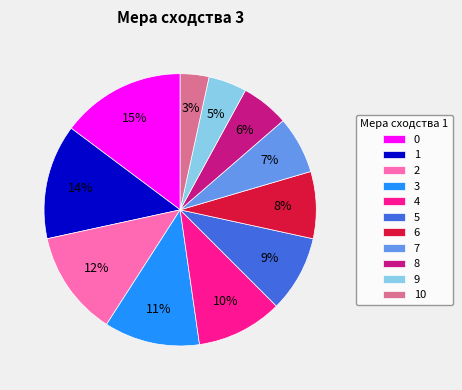

Which category has the smallest portion of the pie?

10